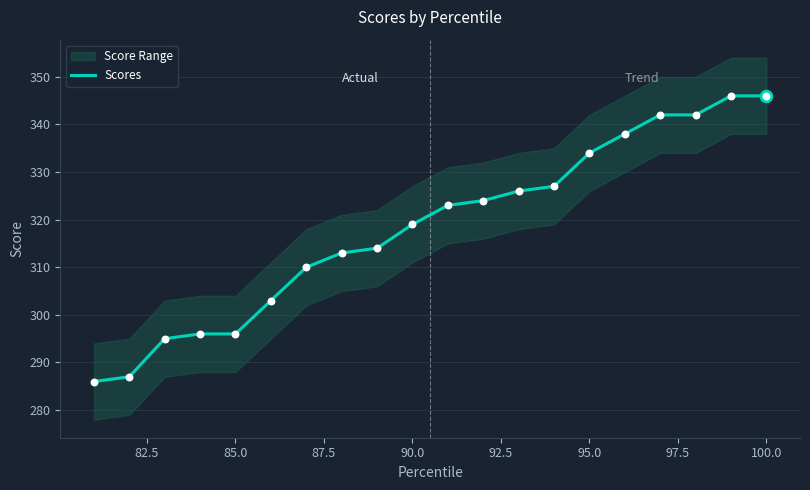

What is the minimum value for Scores?

286